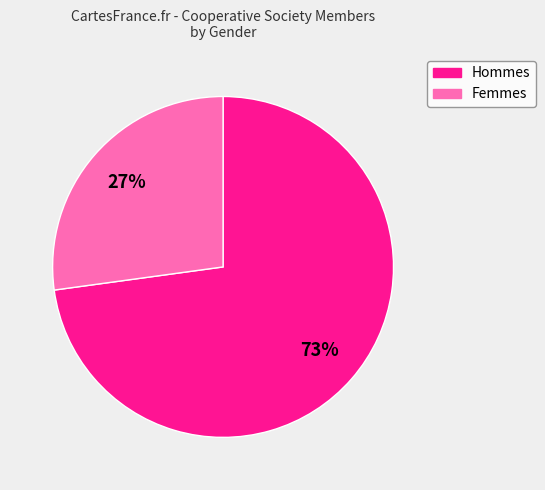

How many slices are in this pie chart?

2